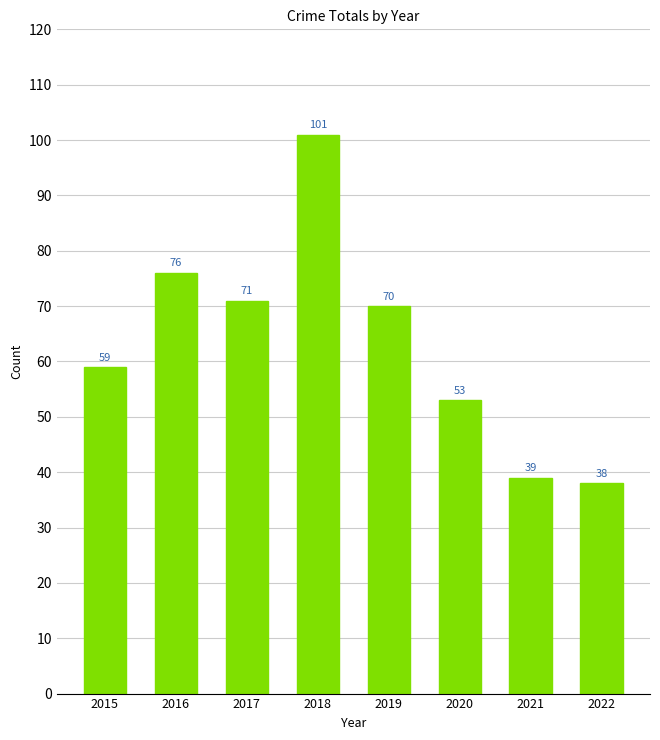

What is the difference between the maximum and minimum values?

63